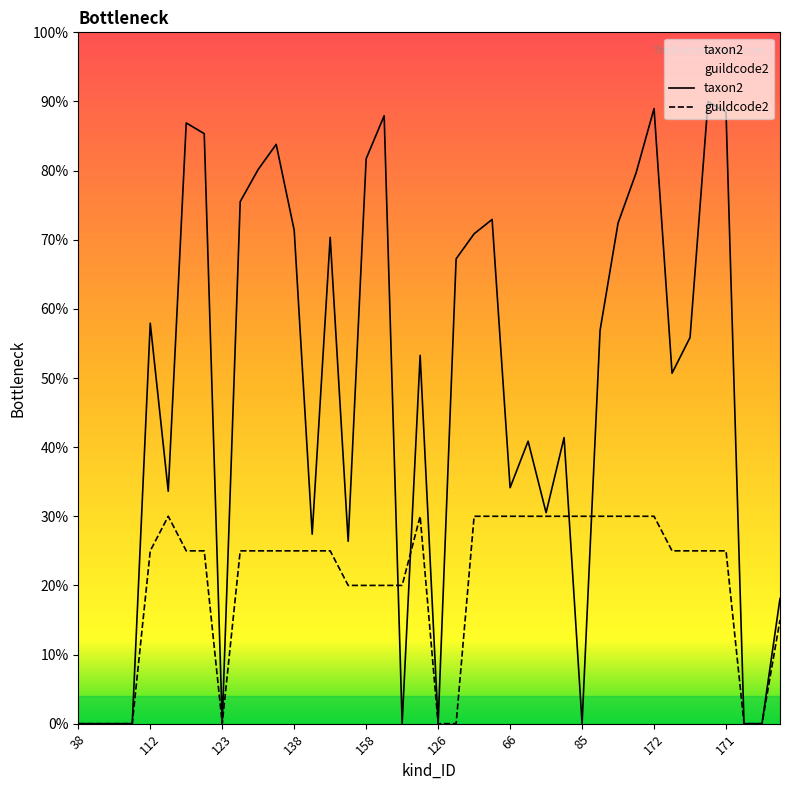

Is it true that guildcode2 equals 18.8 at 172?

False